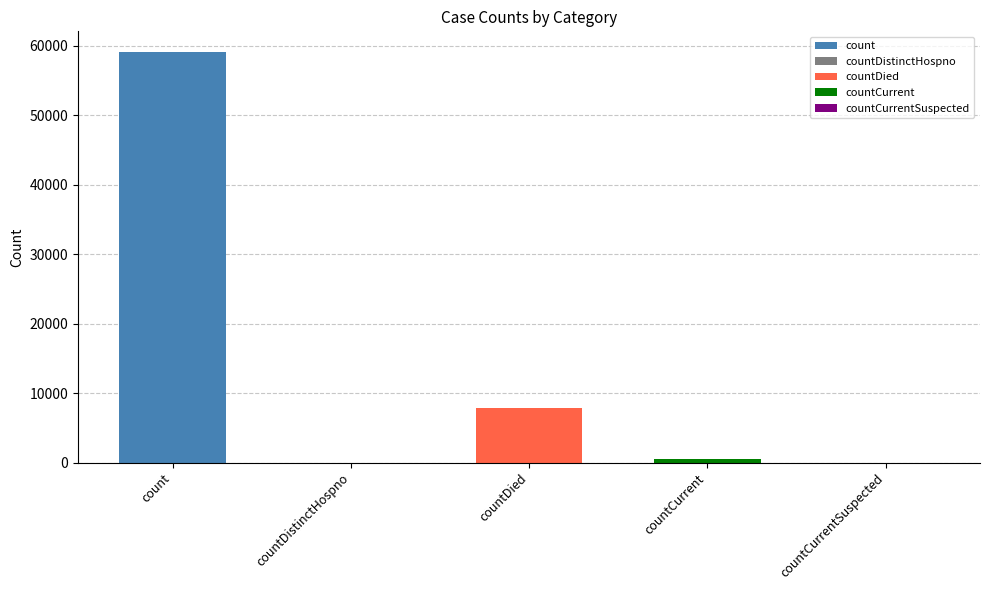

Reading left to right, what are all the values shown in this chart?

count=59100	countDistinctHospno=0	countDied=7844	countCurrent=478	countCurrentSuspected=0